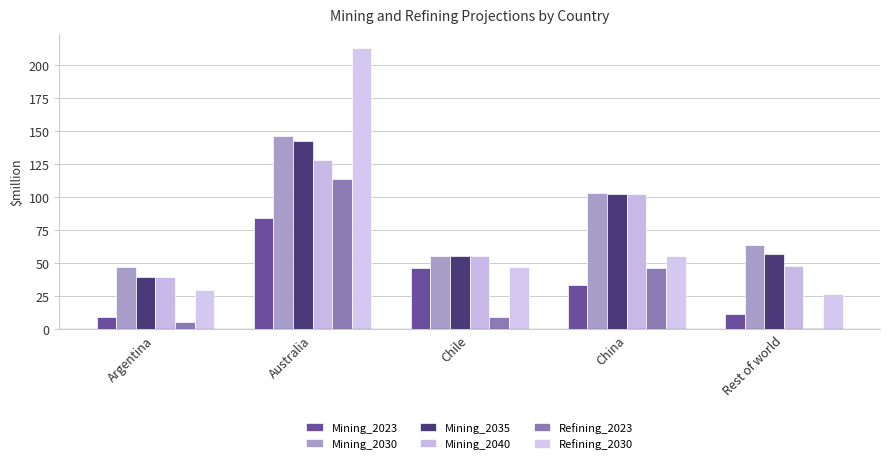

What is the value of the Mining_2040 bar at the 4th from the left?

102.9